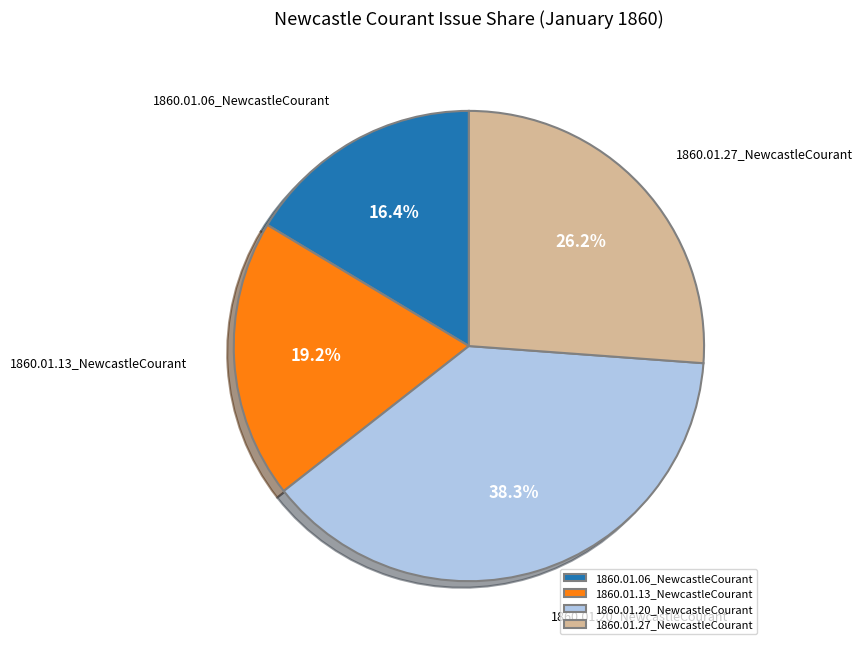

Is there any slice that represents more than half of the pie?

No